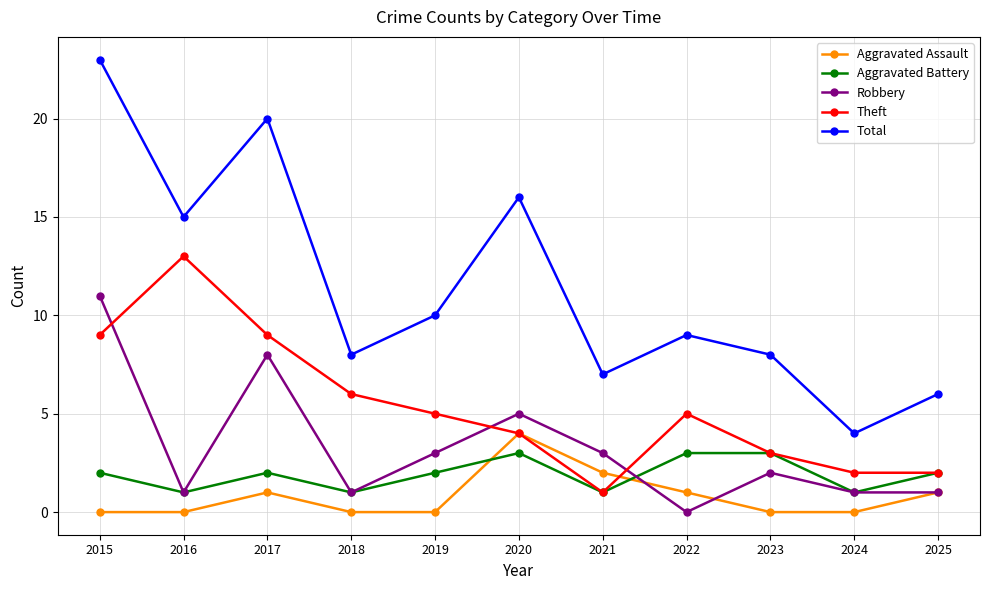

True or false: Aggravated Assault and Theft intersect in this chart.

True